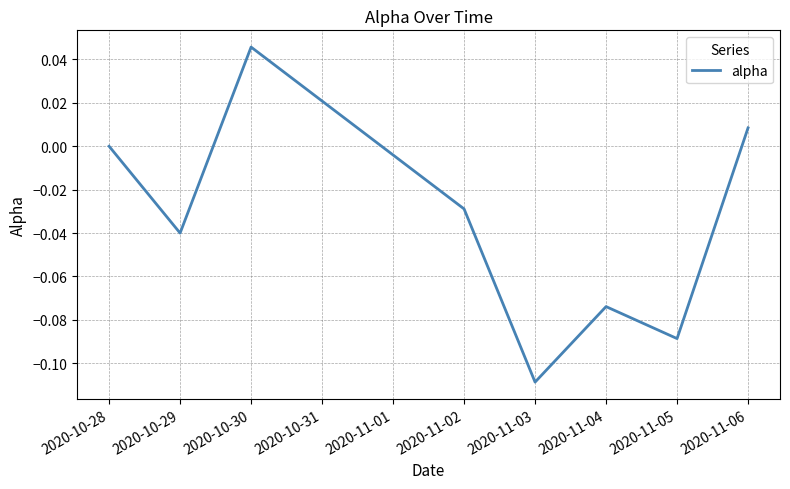

At which category does the data reach its first local peak?

2020-10-30